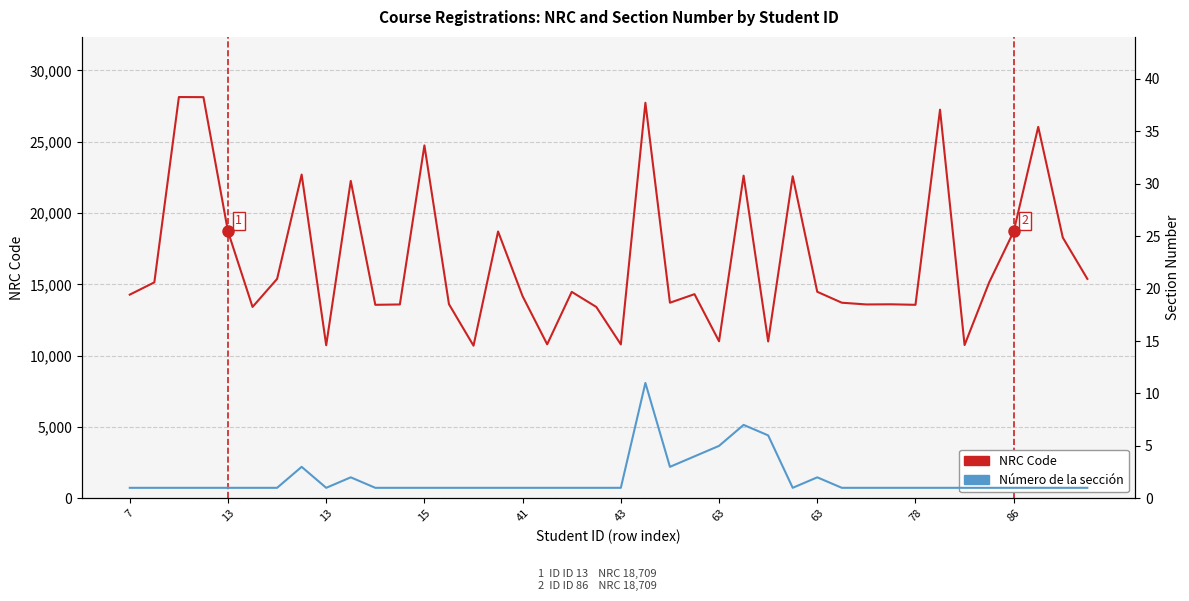

What are all the series names shown in the legend?

NRC Code, Número de la sección